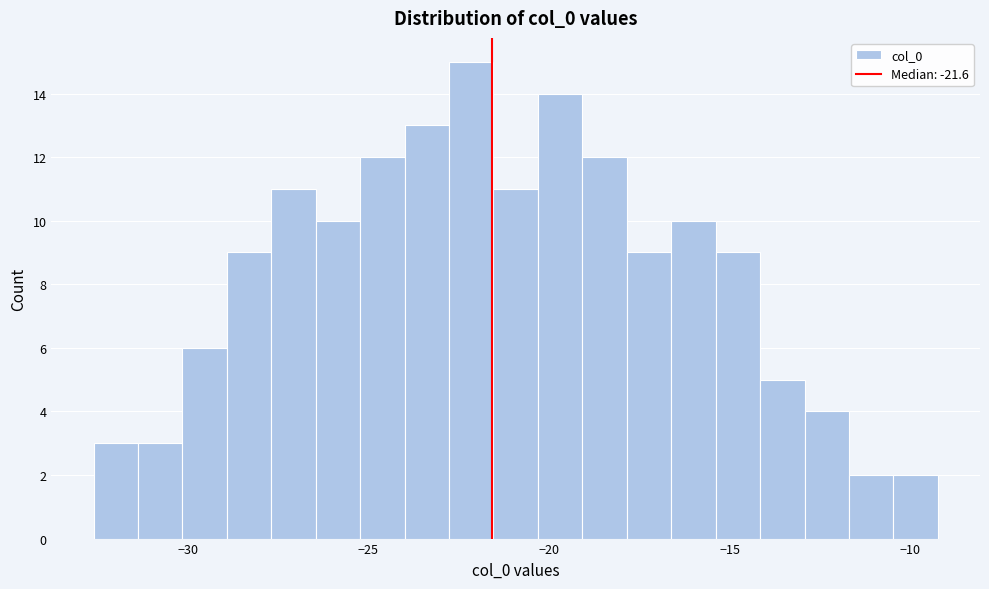

Read against the x-axis, roughly where is the centre of the tallest bar?

-22.0